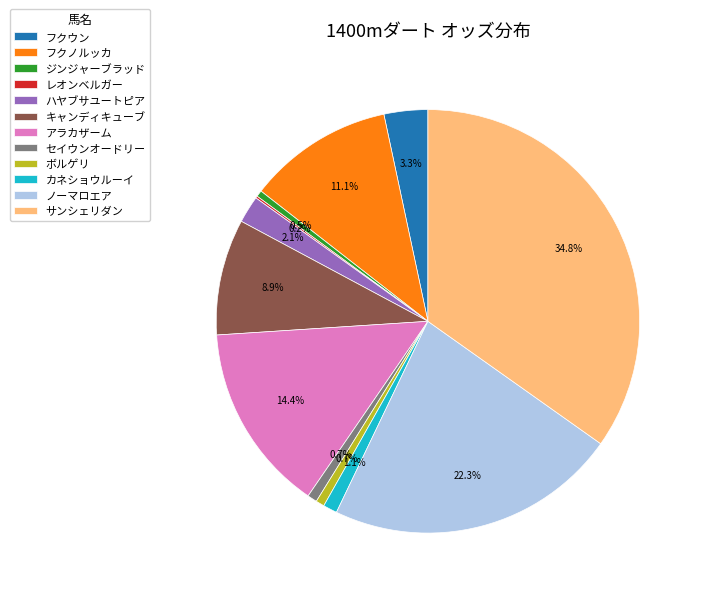

Which has a higher value, セイウンオードリー or サンシェリダン?

サンシェリダン